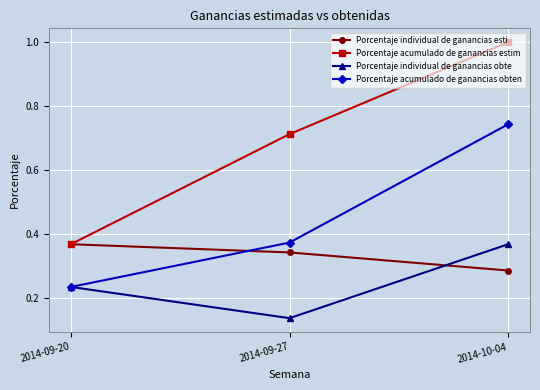

Which series has the largest total across all categories?

Porcentaje acumulado de ganancias estim